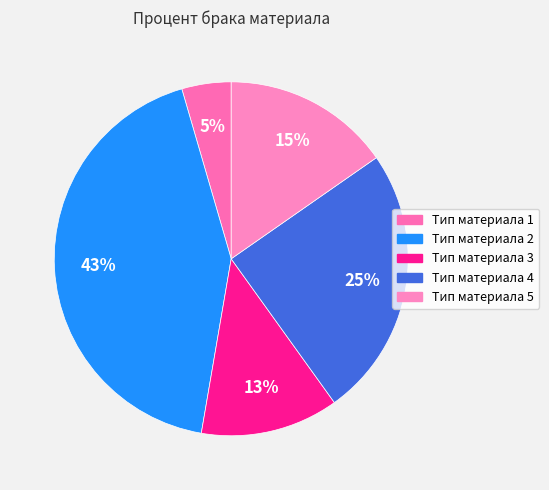

How many segments does this pie chart have?

5